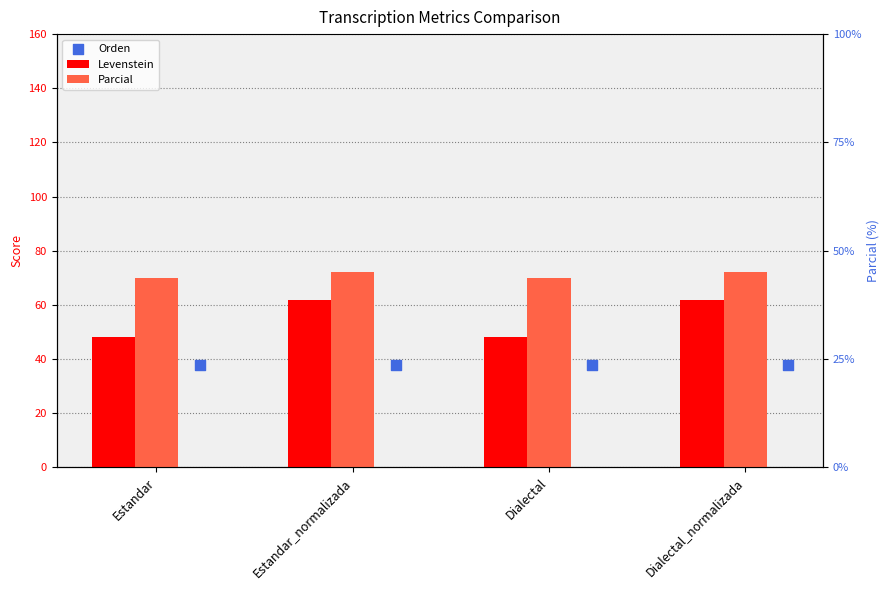

At which category is the sum across all series the highest?

Estandar_normalizada